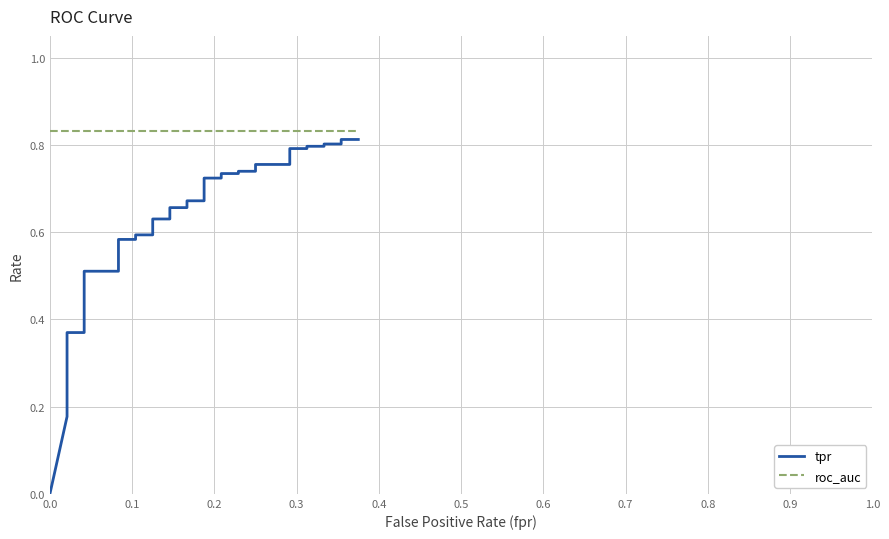

Does the chart display data point markers on the line(s)?

No